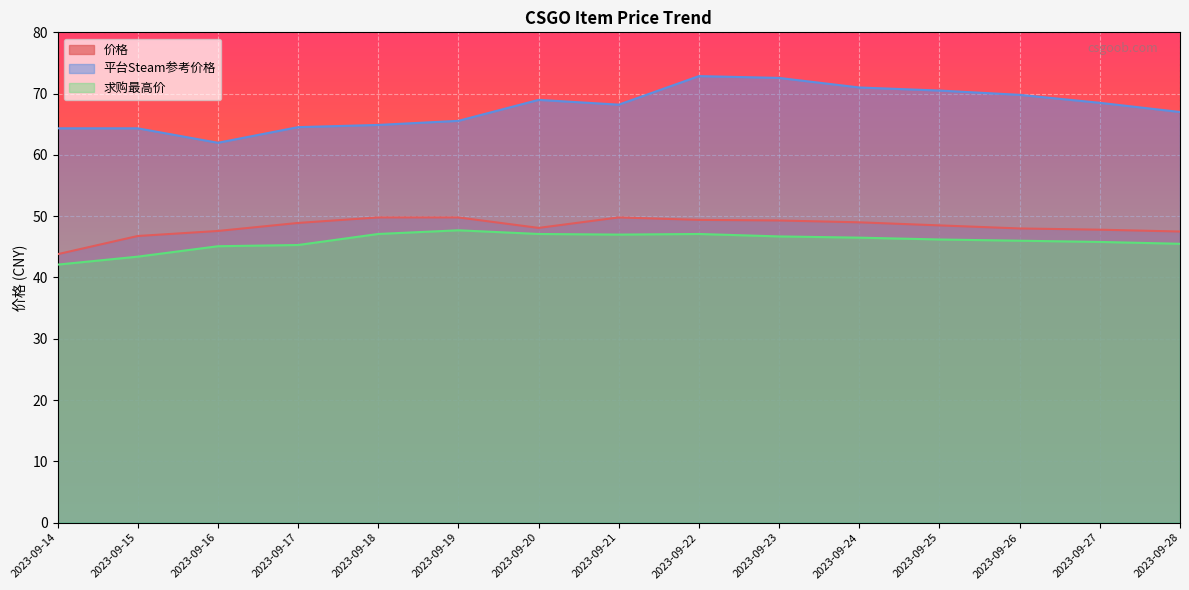

True or false: 求购最高价 and 价格 cross at least once.

False